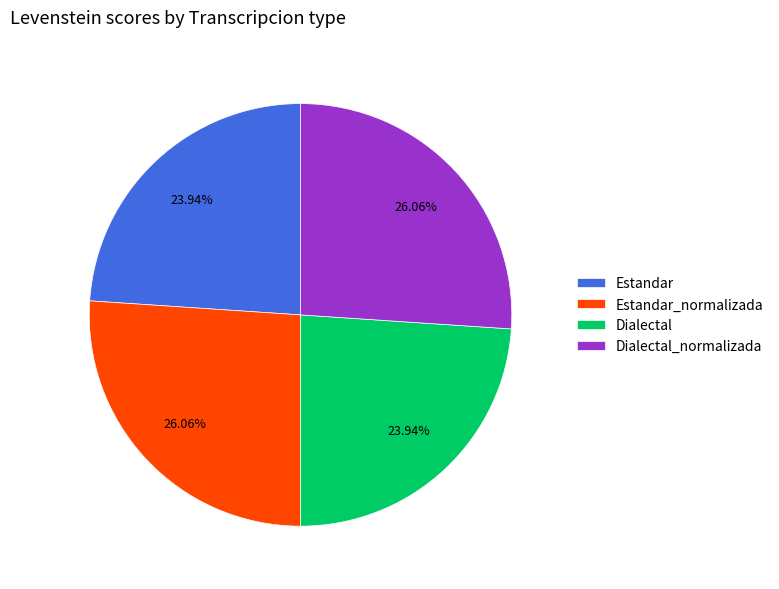

Combined, do Dialectal and Estandar account for over 50%?

No